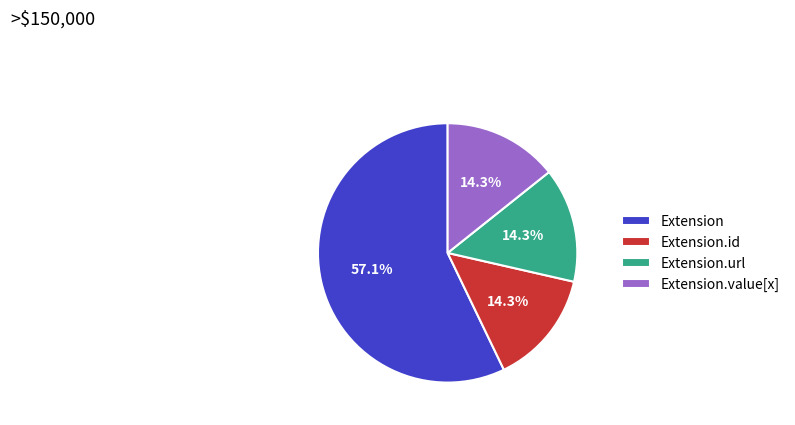

Between Extension and Extension.url, which is larger?

Extension